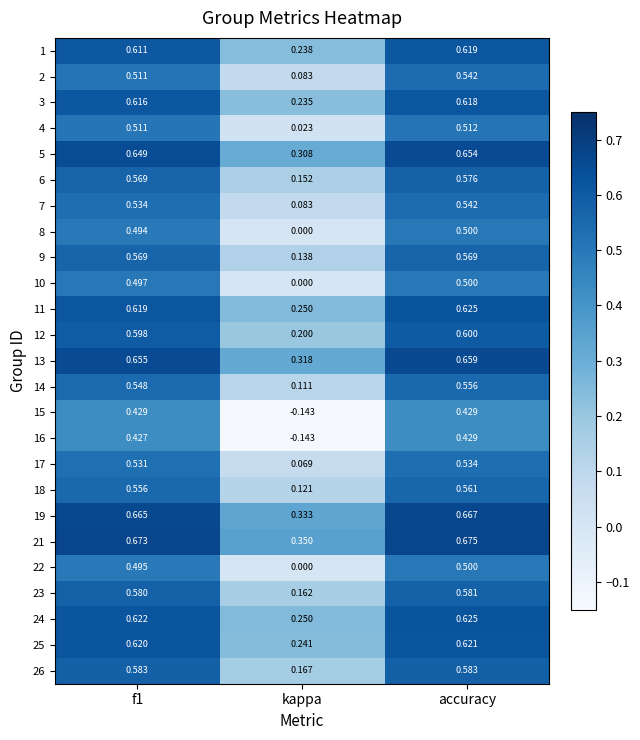

At which label does 12 reach its minimum?

kappa